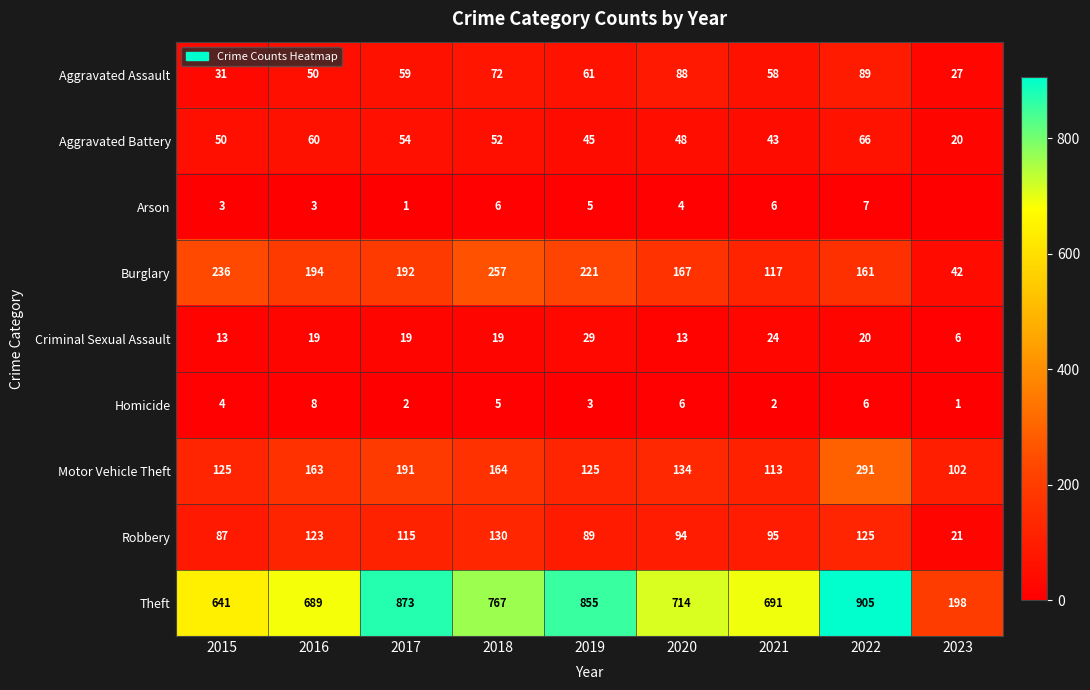

What is the total value across all series at 2017?

1506